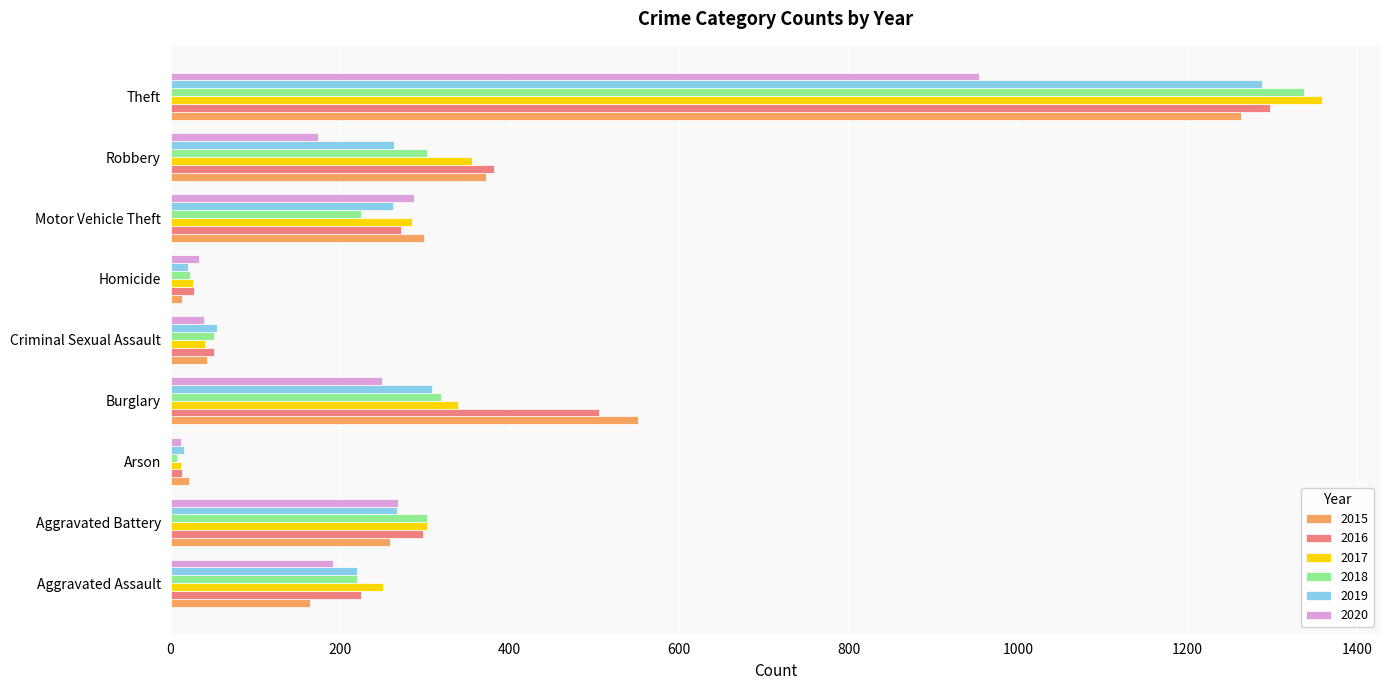

The 2017 series shows 285 at Motor Vehicle Theft. True or false?

True